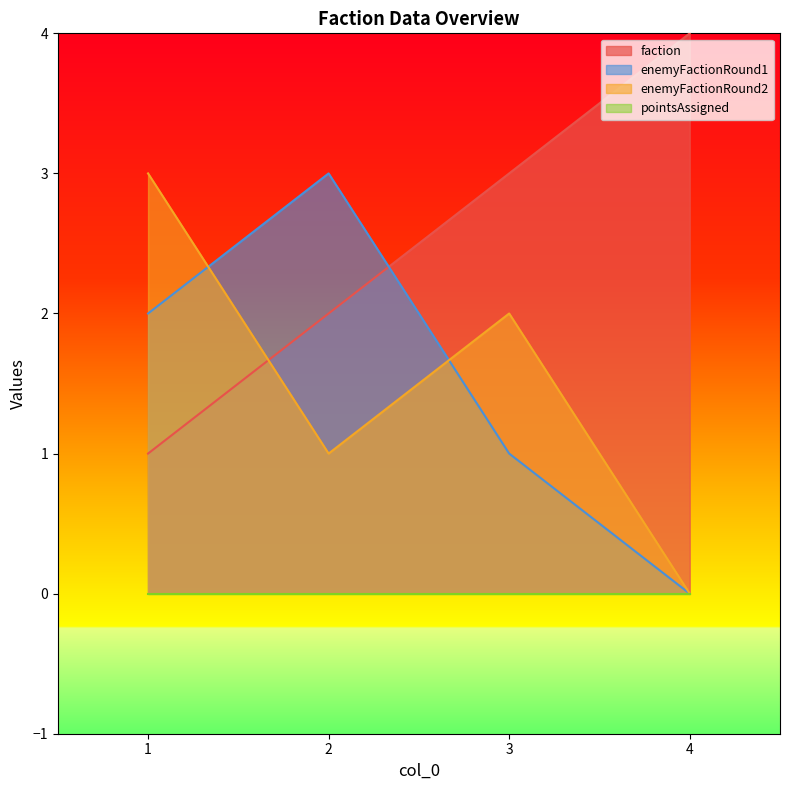

How many times do enemyFactionRound1 and enemyFactionRound2 cross each other?

2